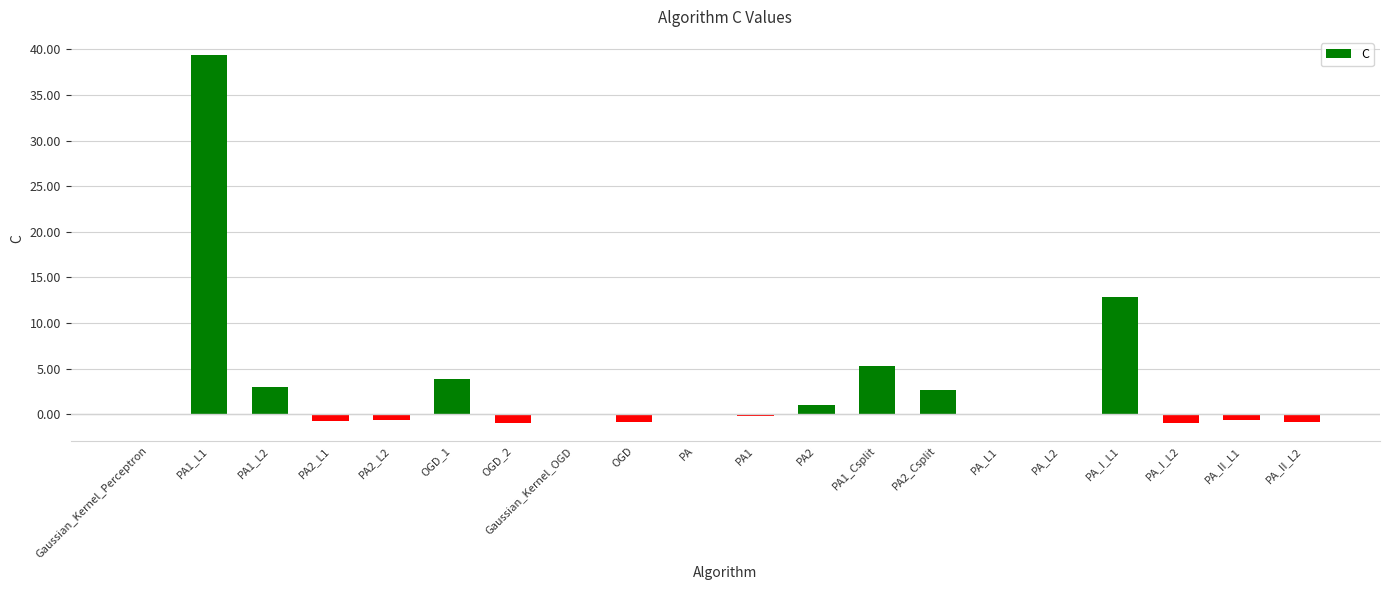

Which label corresponds to the largest value in the chart?

PA1_L1